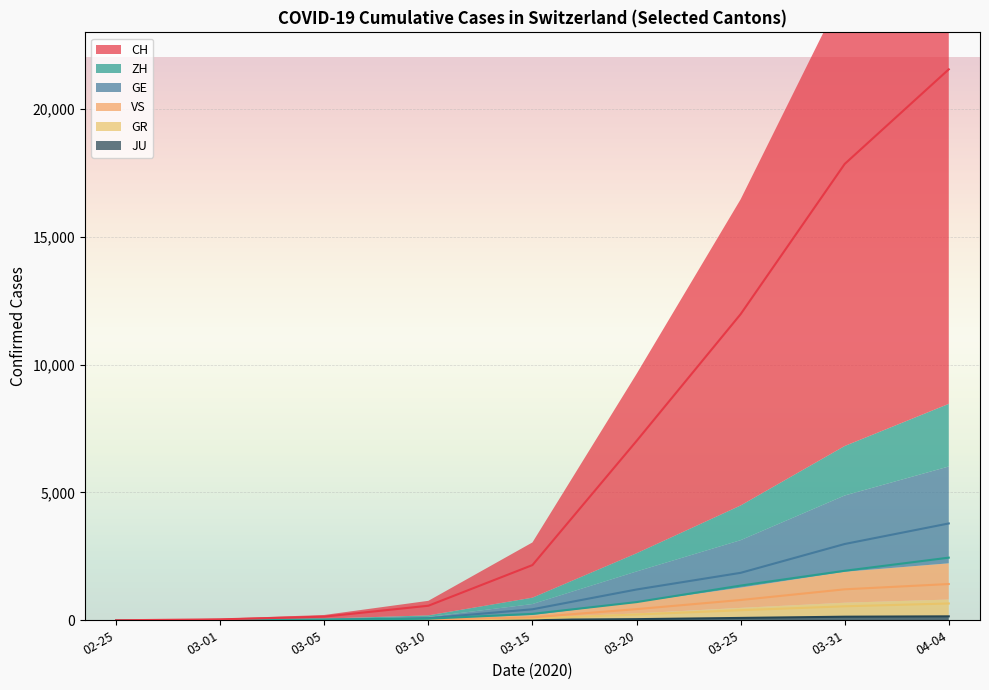

True or false: JU and GR intersect in this chart.

False